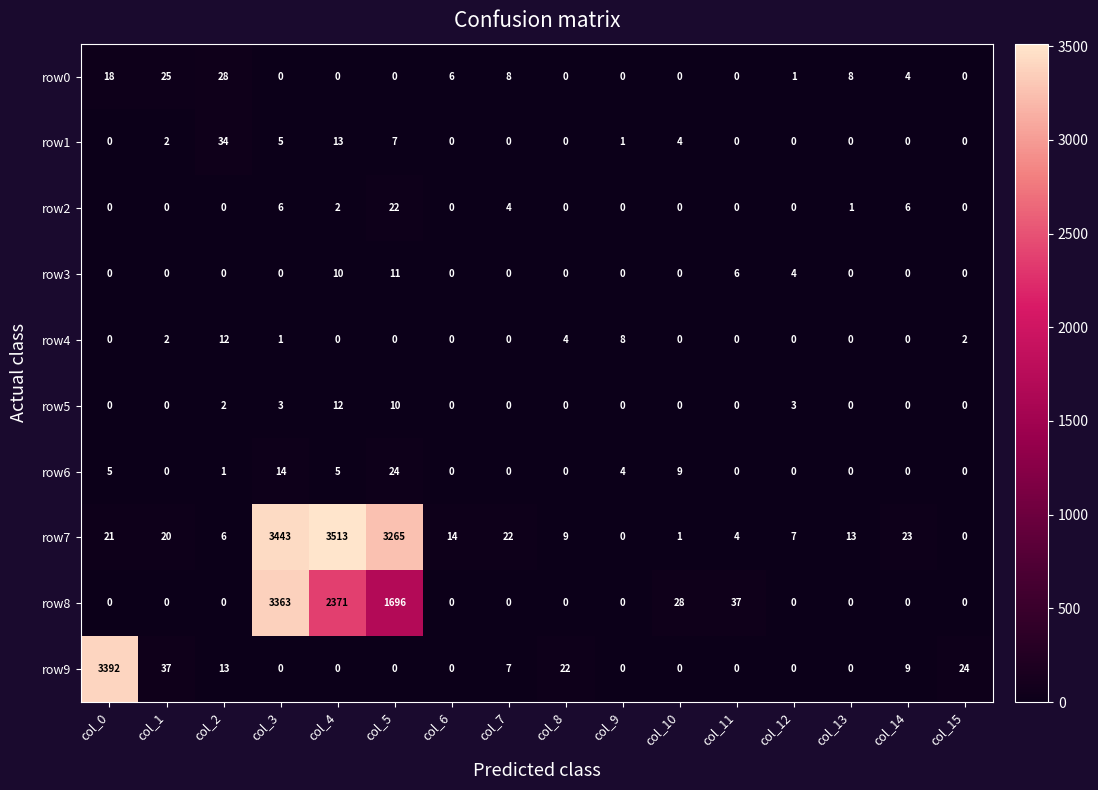

Is it true that row3 equals 6 at col_0?

False